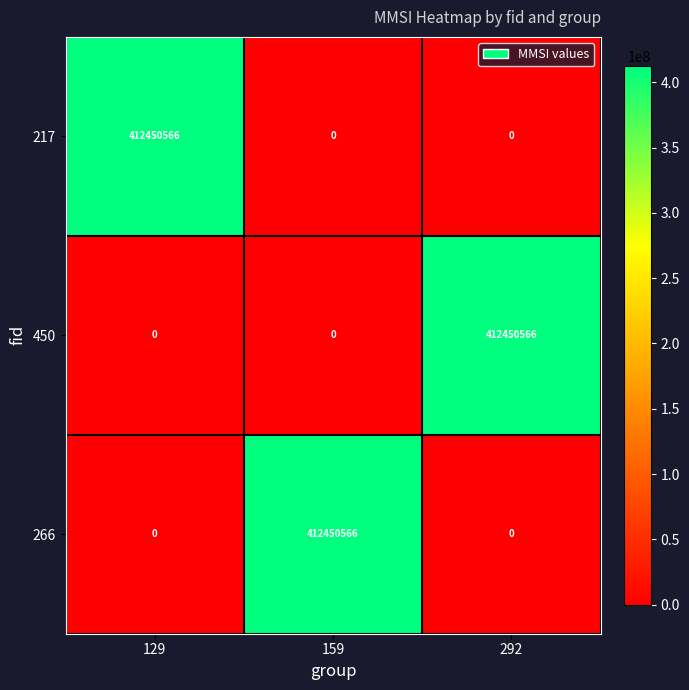

What is the spread (max minus min) of values at 292?

412450566